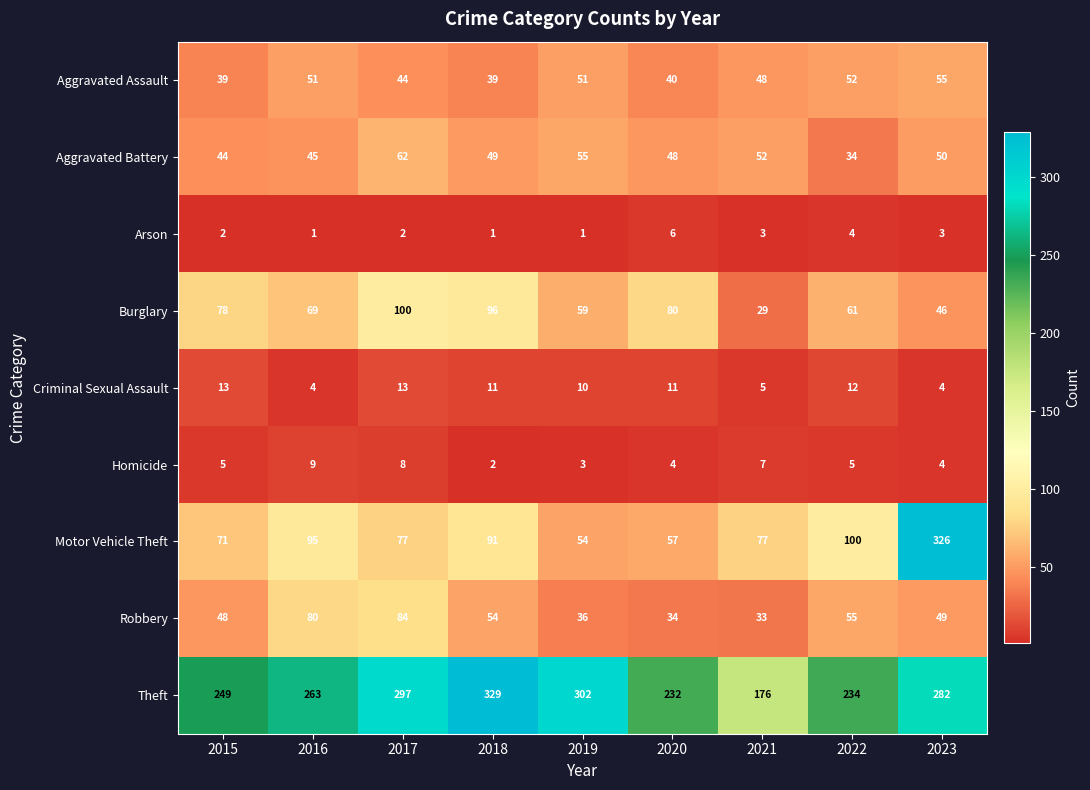

What is the approximate value of Arson at 2023?

3